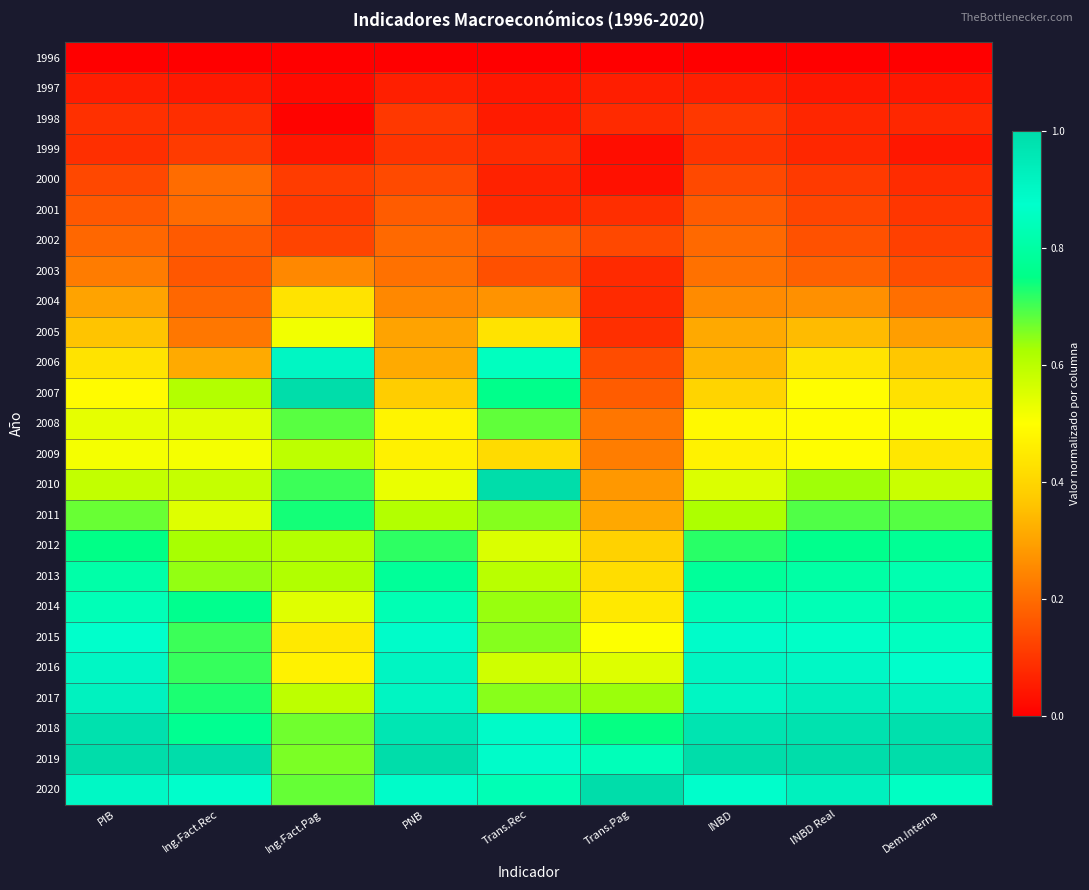

Rank the series at PNB from lowest to highest value.

1996, 1997, 1999, 1998, 2000, 2001, 2002, 2003, 2004, 2005, 2006, 2007, 2009, 2008, 2010, 2011, 2012, 2013, 2014, 2020, 2015, 2016, 2017, 2018, 2019